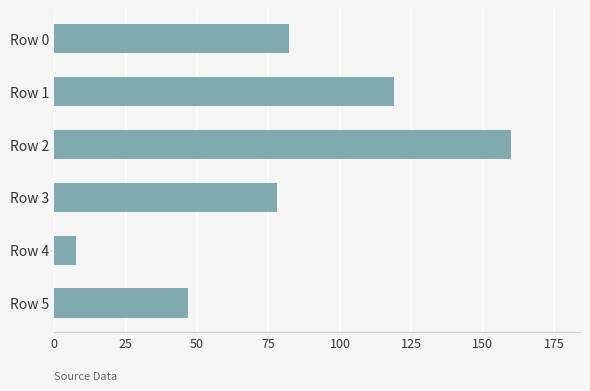

What is the value of the 4th bar from the top?

78.2